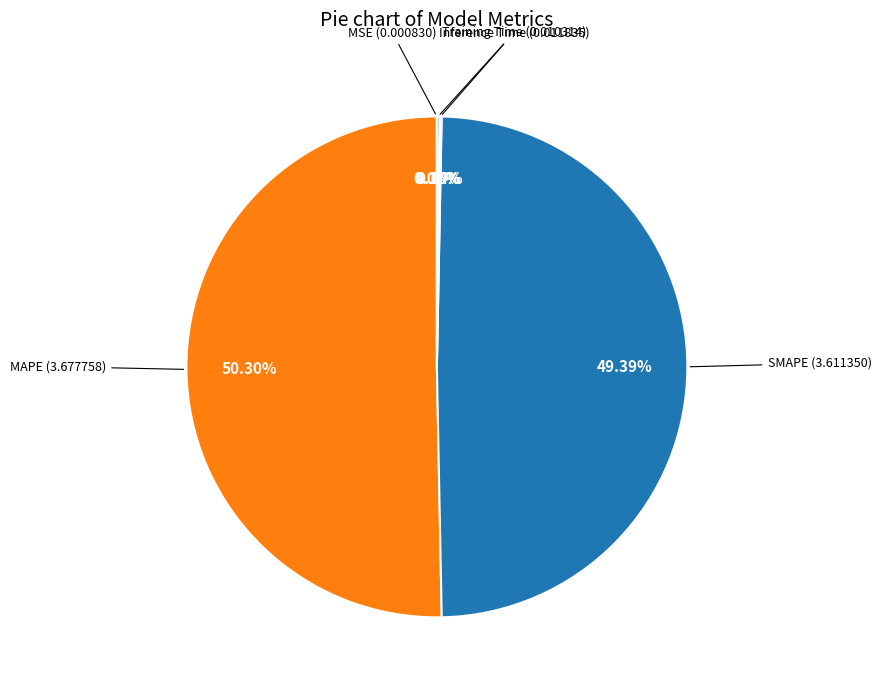

Which category accounts for the majority?

MAPE